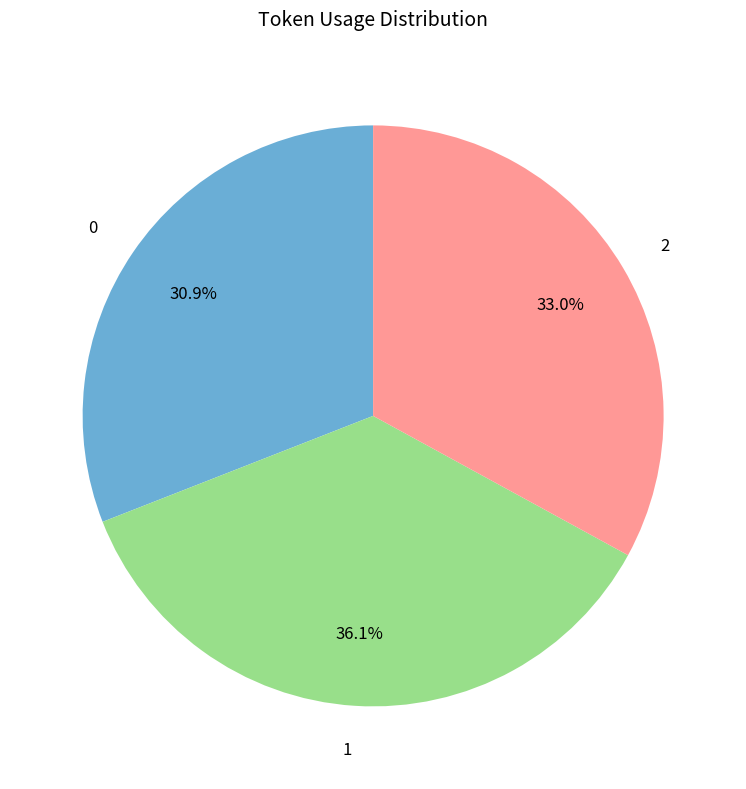

Rank the categories by value from highest to lowest.

1, 2, 0